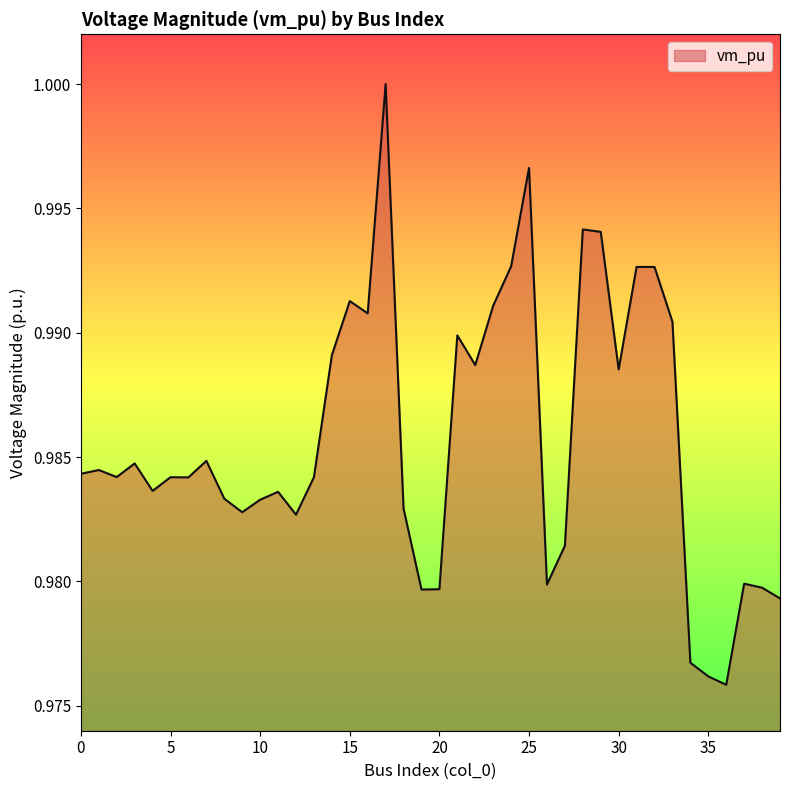

Count the values in the range 0 to 1.

40